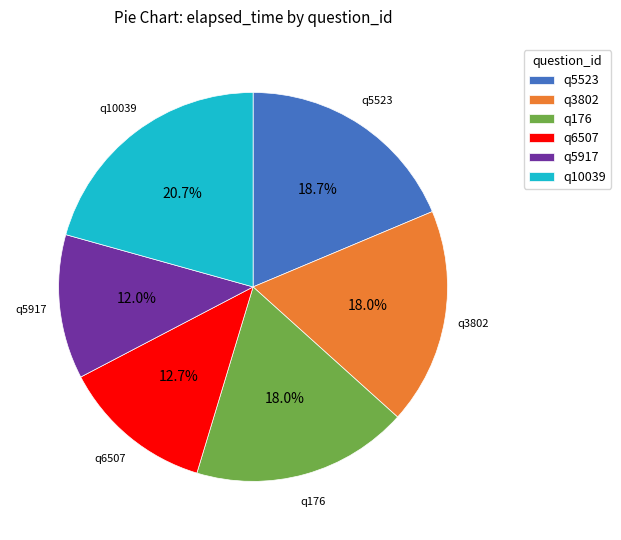

What is the smallest slice in the pie chart?

q5917